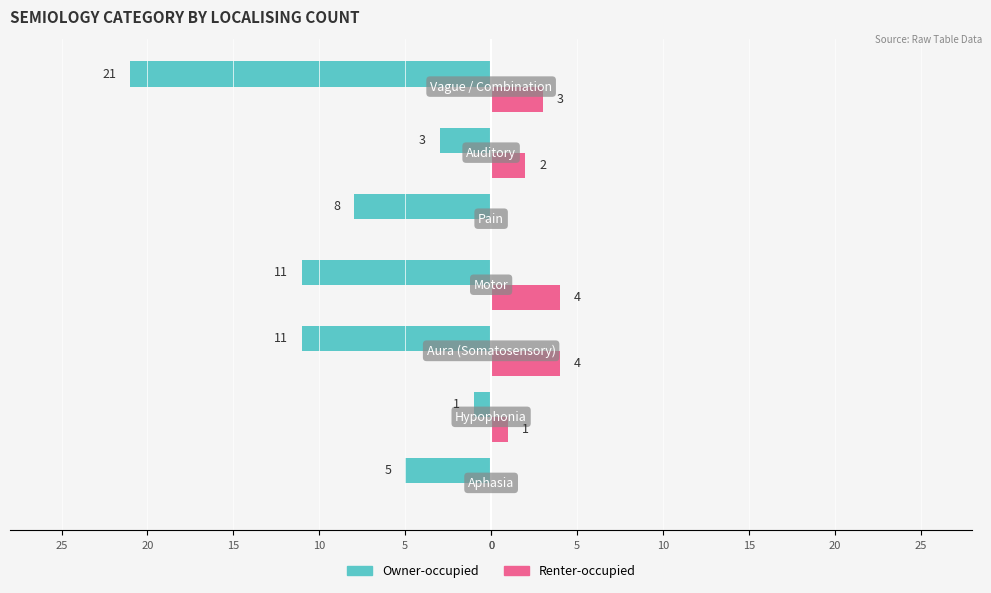

What are all the series names shown in the legend?

Owner-occupied, Renter-occupied